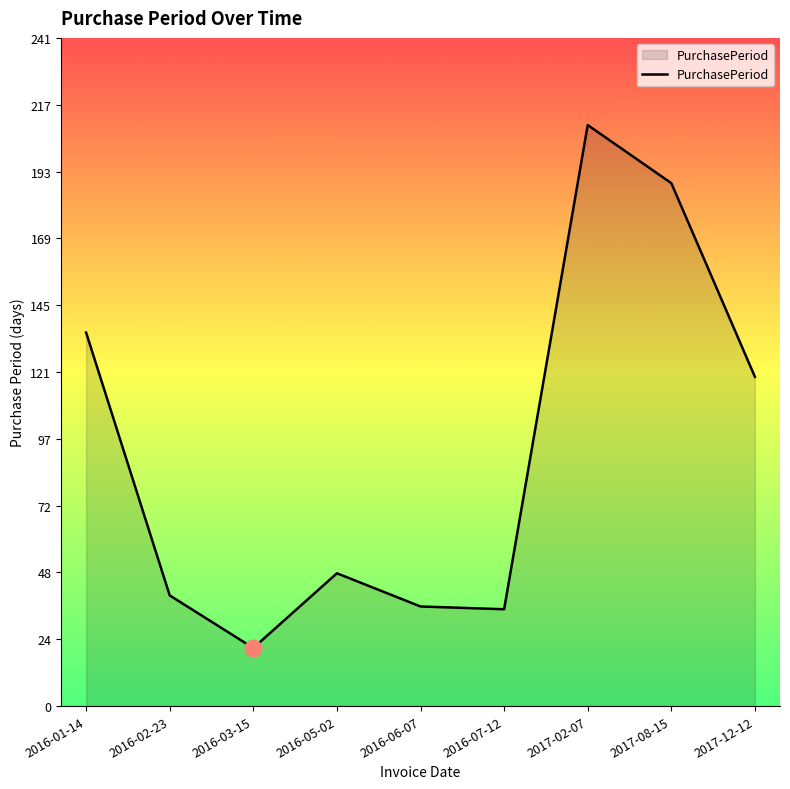

Reading left to right, what are all the values shown in this chart?

135	40	21	48	36	35	210	189	119